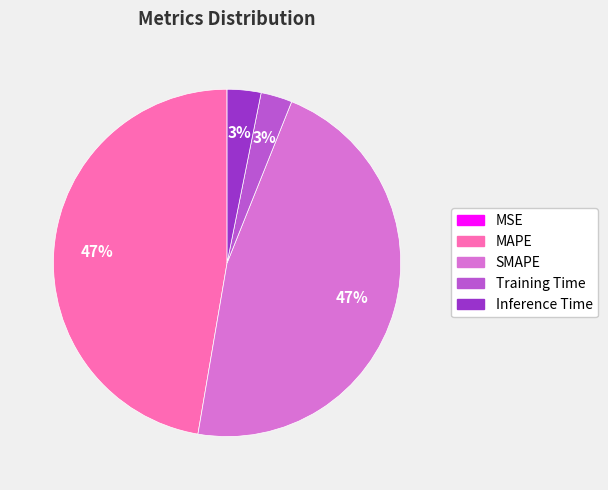

Does MAPE account for over 50% of the chart?

No